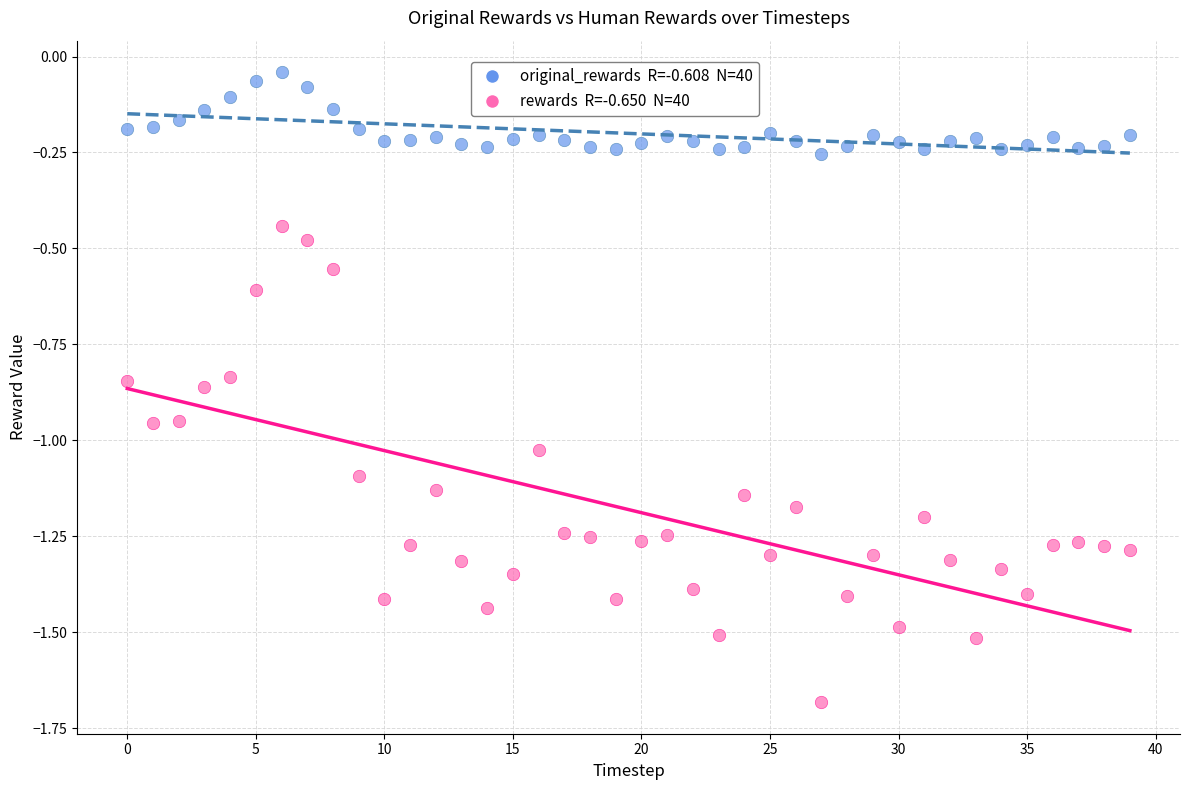

Across all data points, what is the range of Y values (max minus min)?

1.6